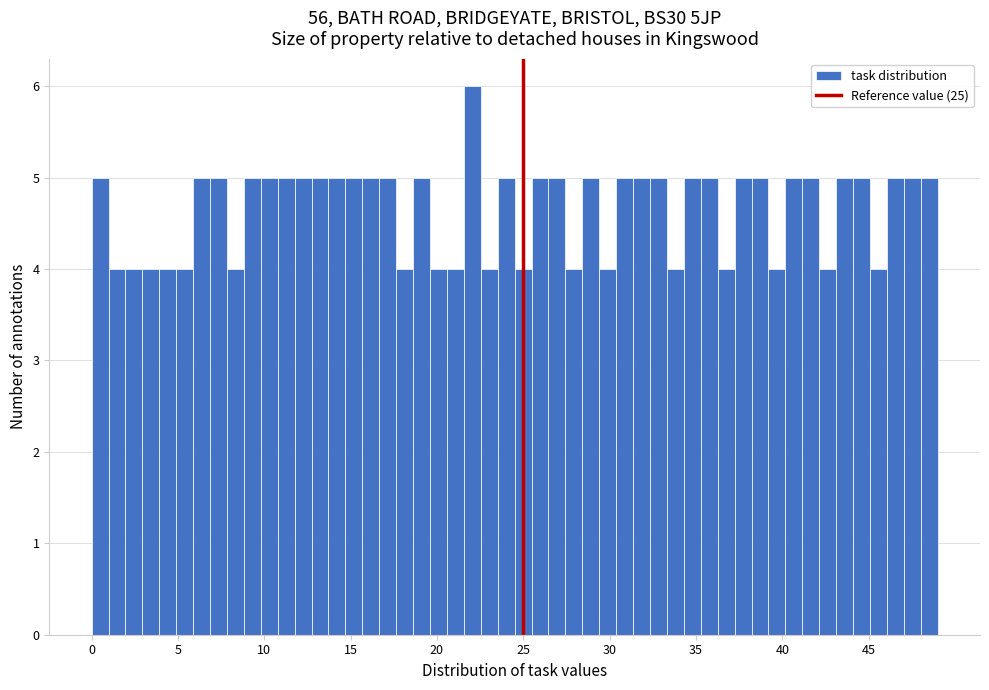

Around what value on the x-axis is the tallest bar? Give the approximate position of its centre, as read against the axis.

22.0